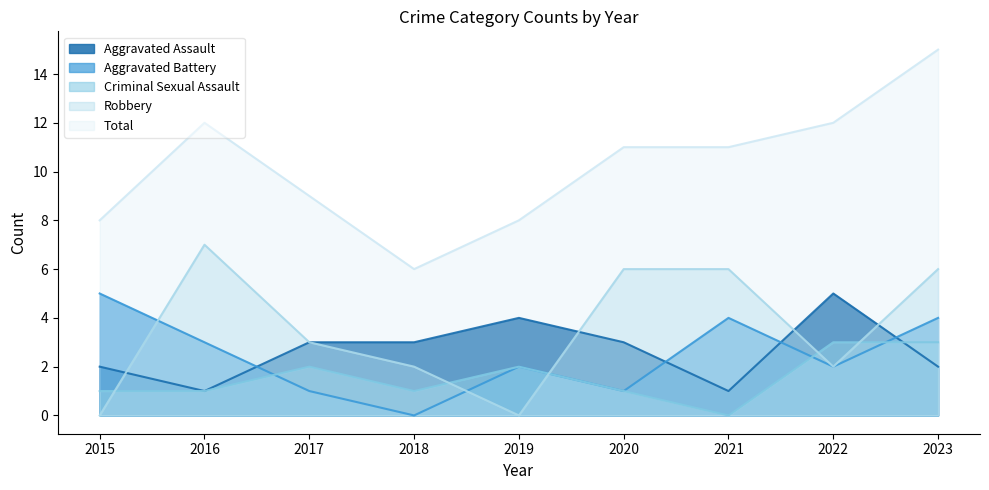

Which category has the lowest value in the Criminal Sexual Assault series?

2021